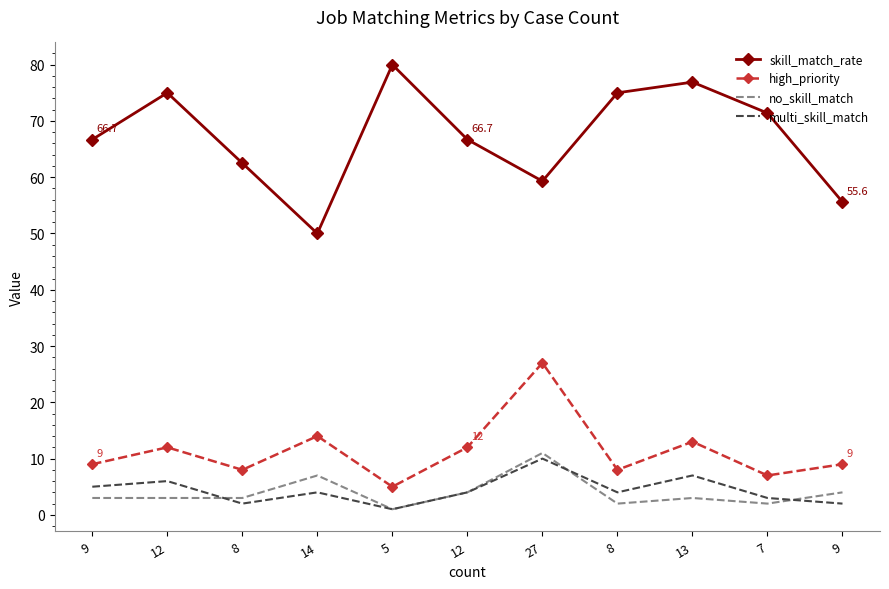

How many values in the skill_match_rate series are below 66?

4